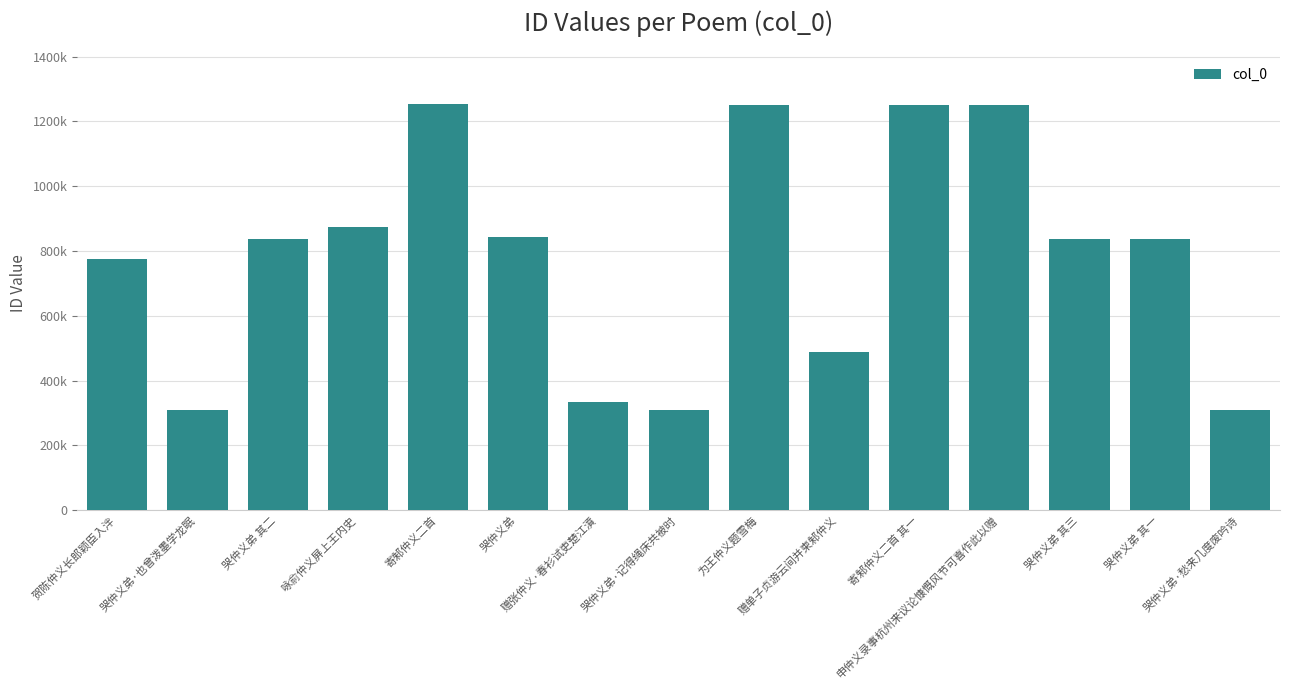

Does the chart contain any negative values?

No